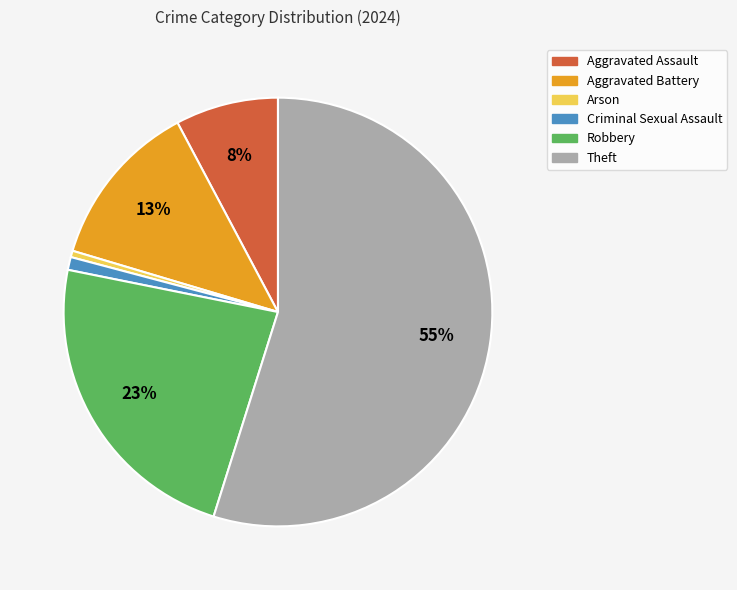

The Aggravated Battery slice represents 26% of the pie. True or false?

False